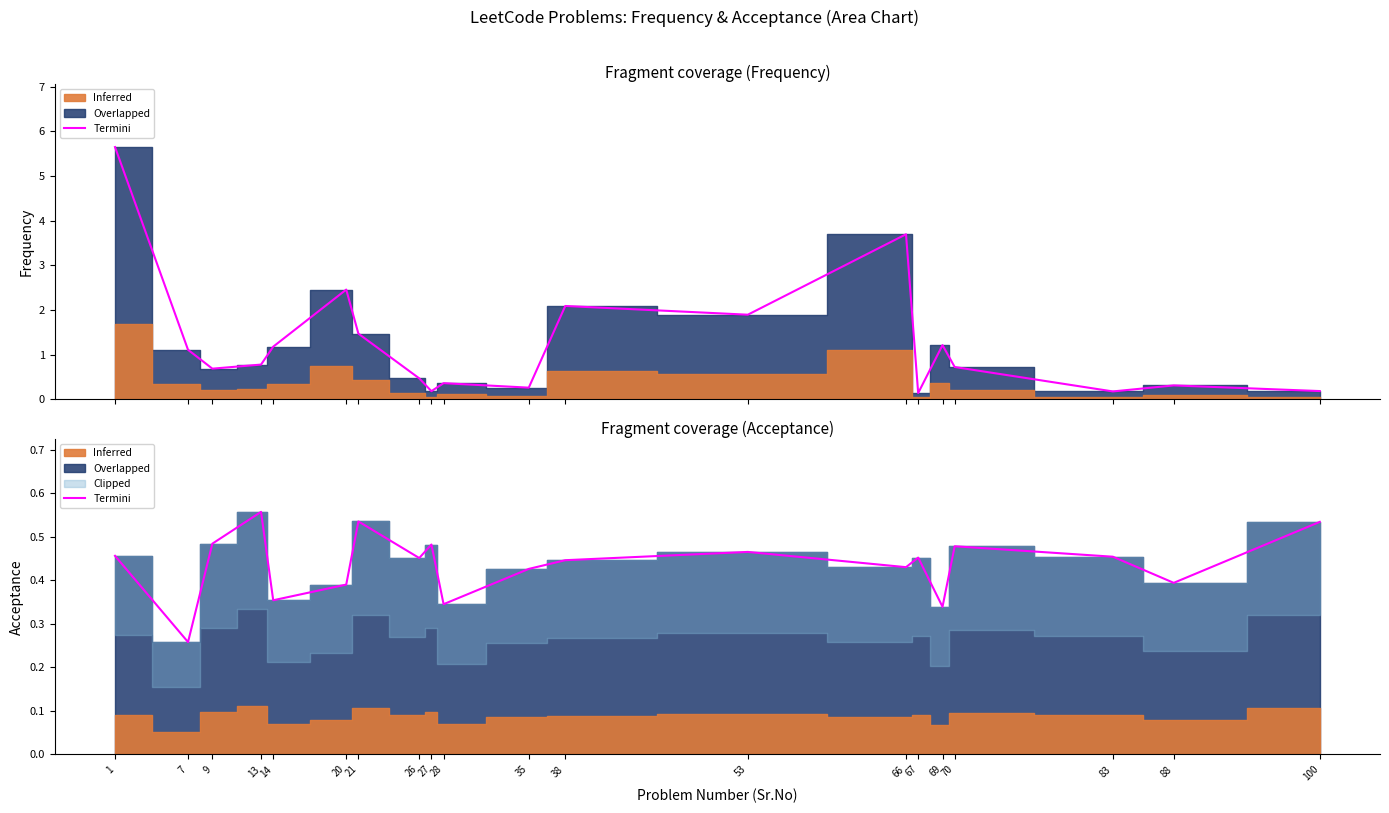

What is the change in value from 38 to 100?

+0.1